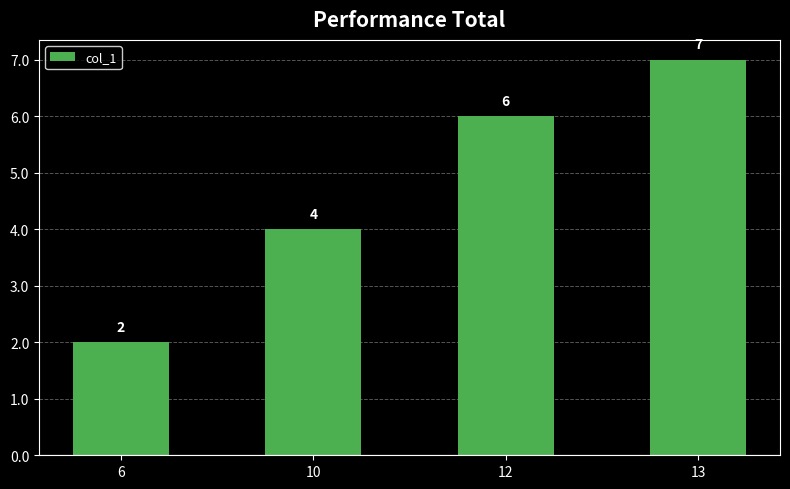

Reading right to left, transcribe all the data shown in this chart.

7	6	4	2